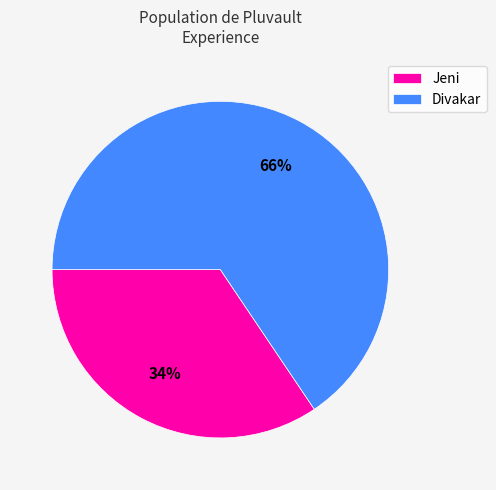

To the nearest percent, what is the average slice percentage?

50%